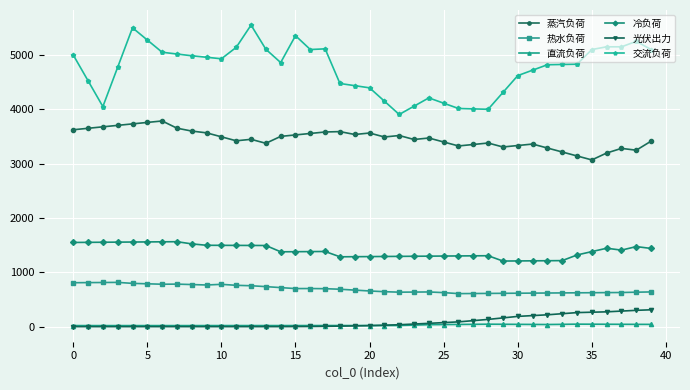

Which series has the largest range (max minus min)?

交流负荷